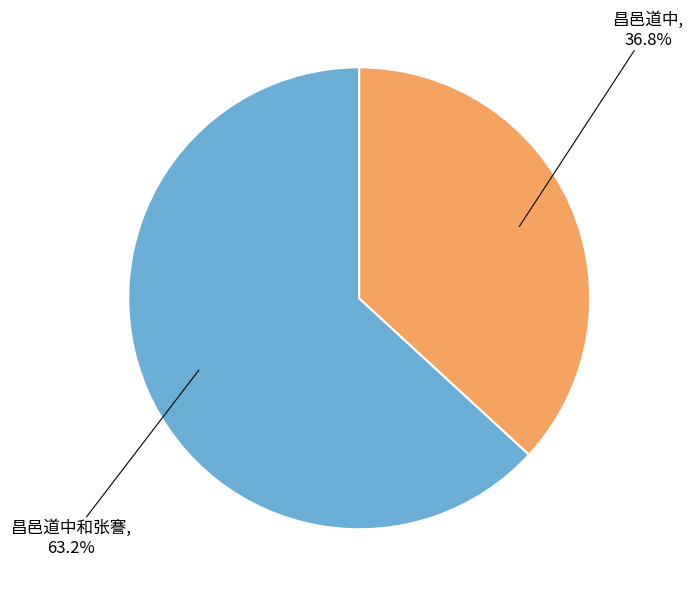

Does any single category account for the majority?

Yes